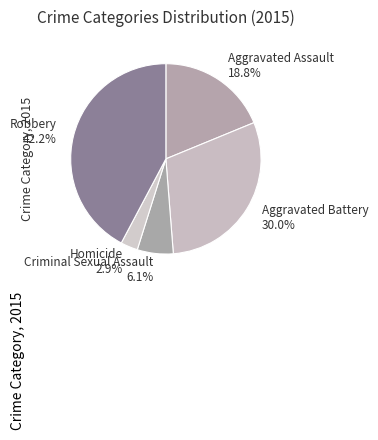

To the nearest percent, what is the combined percentage of Aggravated Assault and Aggravated Battery?

49%